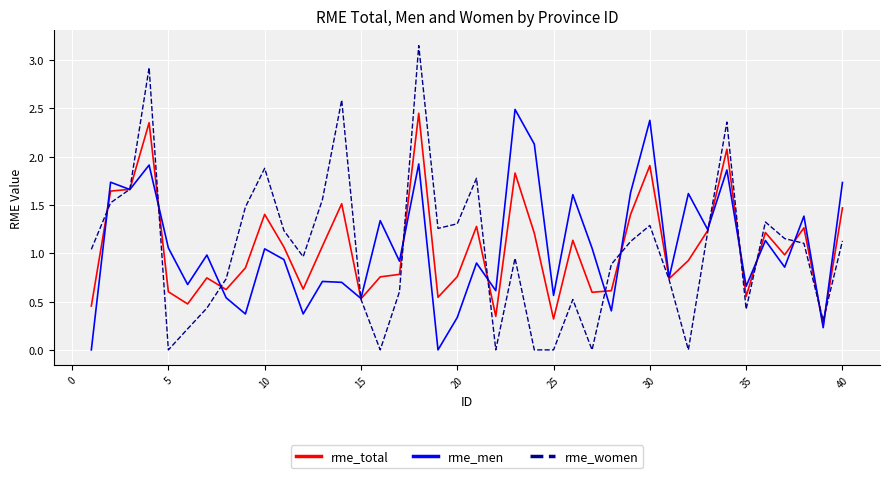

At 5, list the series in order from largest to smallest.

rme_men, rme_total, rme_women